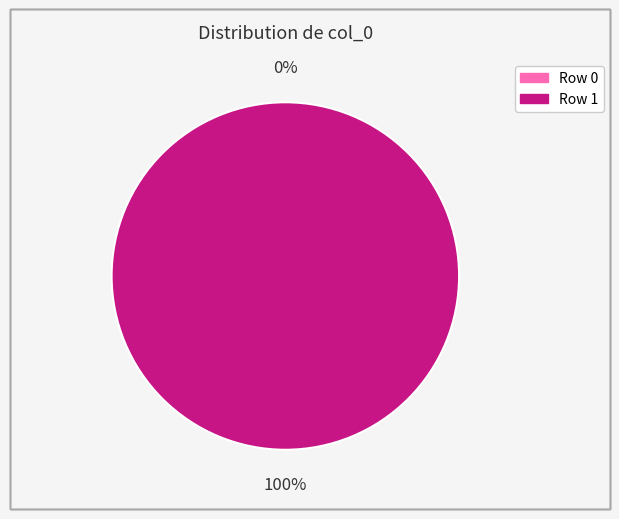

Rank the categories by value from highest to lowest.

Row 1, Row 0